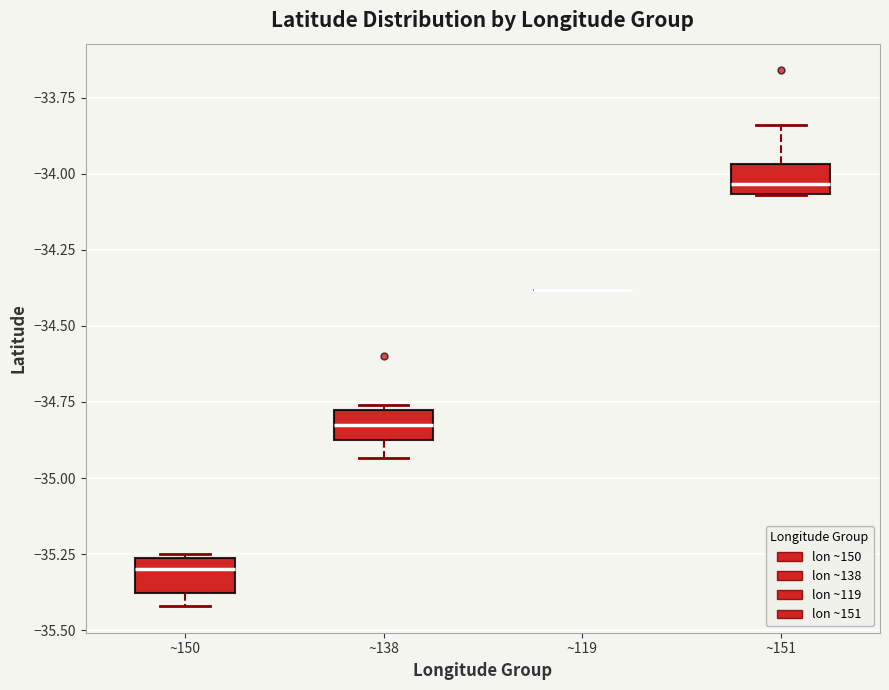

Where is the lower edge of the box for ~151 on the y-axis? The values are not printed on the chart, so give them approximately, as read against the axis.

-34.05